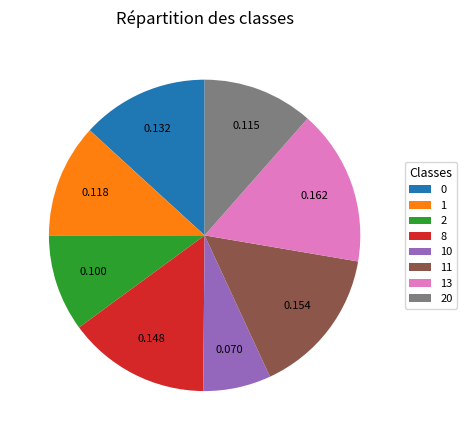

Is the sum of 13 and 8 greater than half?

No